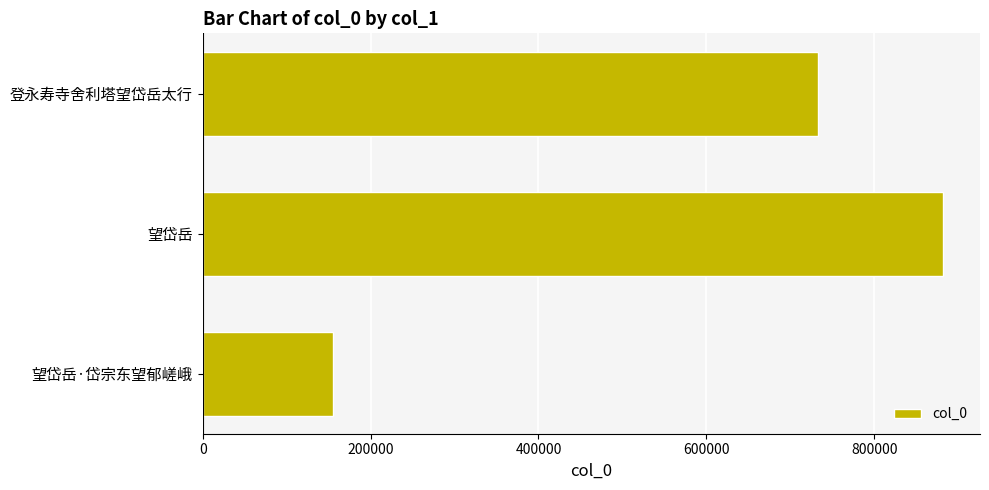

Are the bars grouped side by side (vs. stacked)?

No